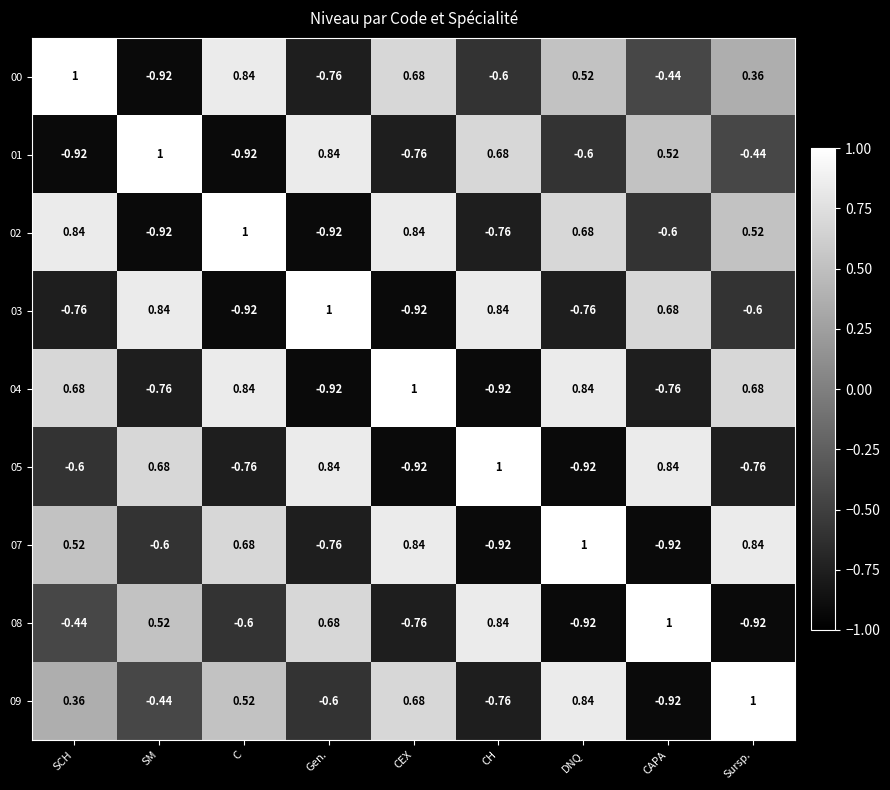

Is the value of 01 at Gen. greater than the value of 05 at DNQ?

Yes